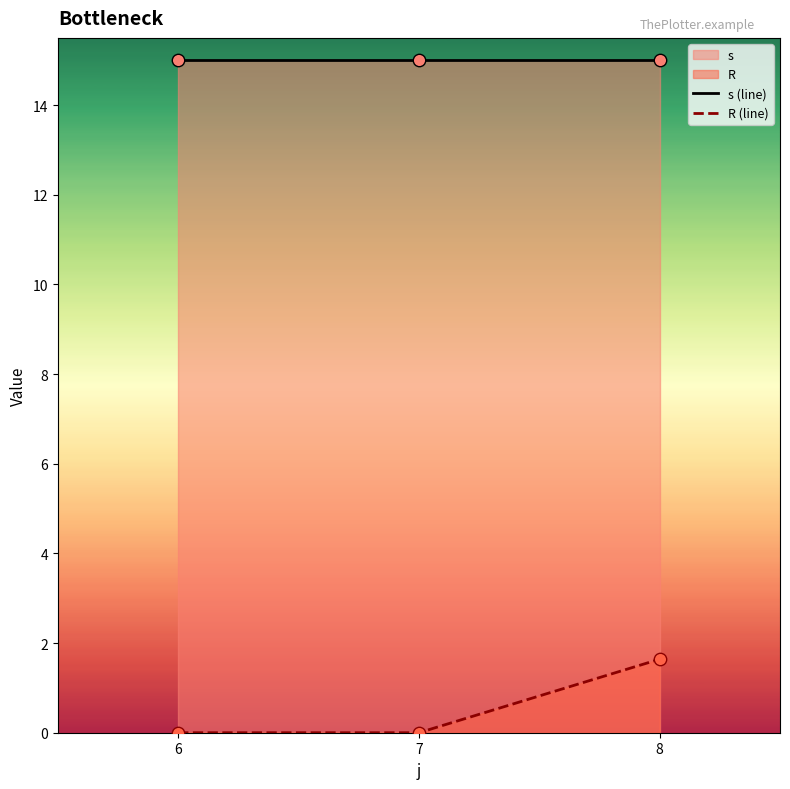

What is the difference between the highest and lowest values at 8?

13.4